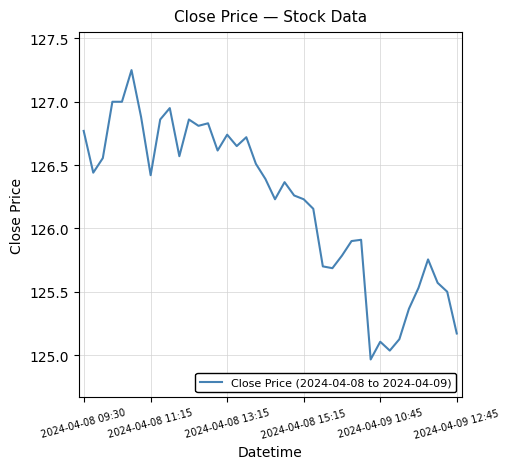

What is the difference between the maximum and minimum values?

2.3